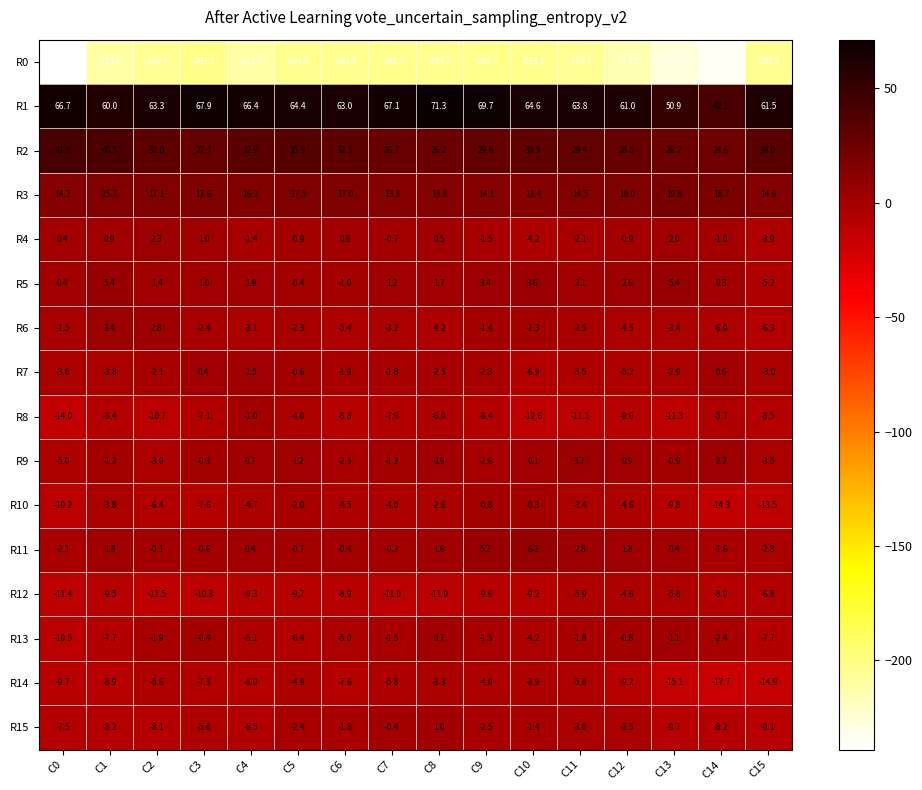

What is the sum of the R1 values at C3 and C15?

129.4